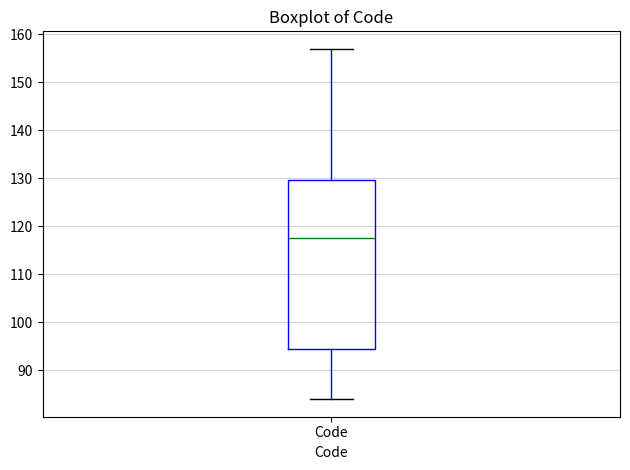

Where is the upper edge of the box for Code on the y-axis? The values are not printed on the chart, so give them approximately, as read against the axis.

130